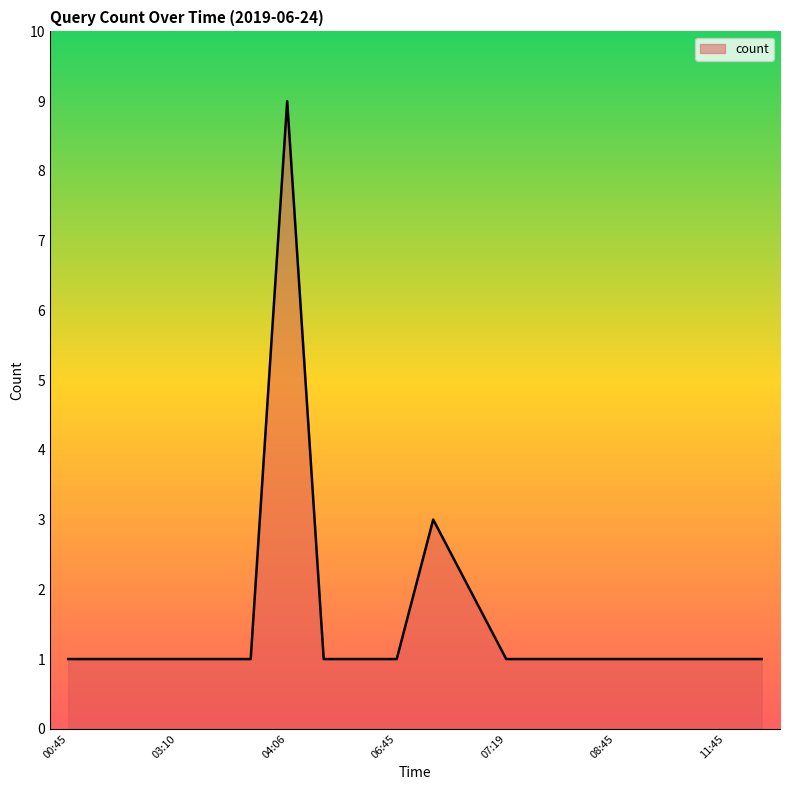

What is the difference between the maximum and minimum values?

8